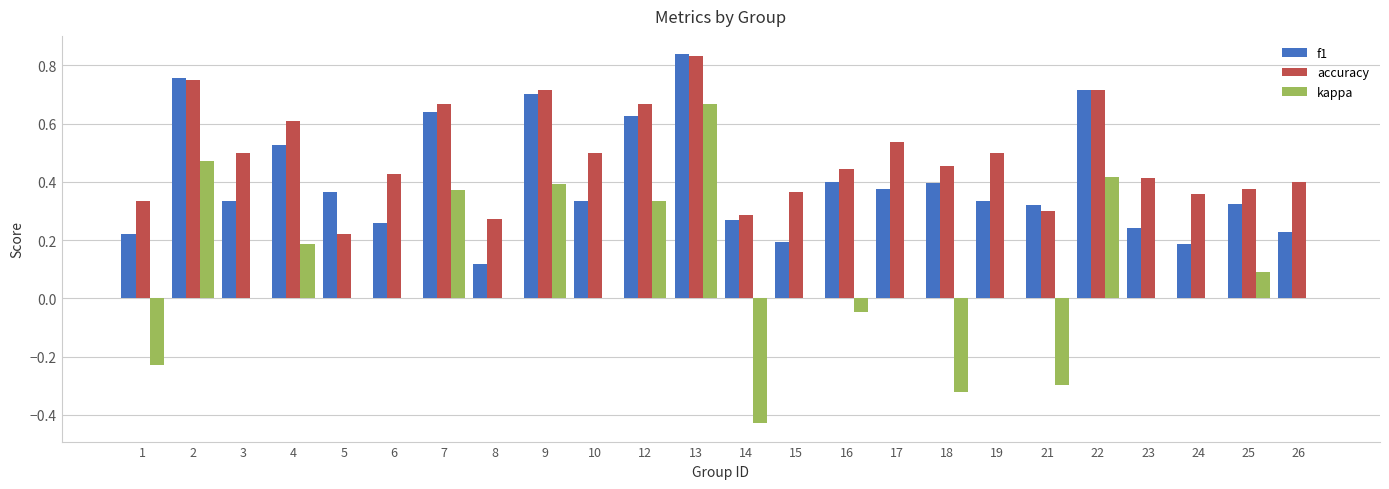

At which category is the sum across all series the highest?

13